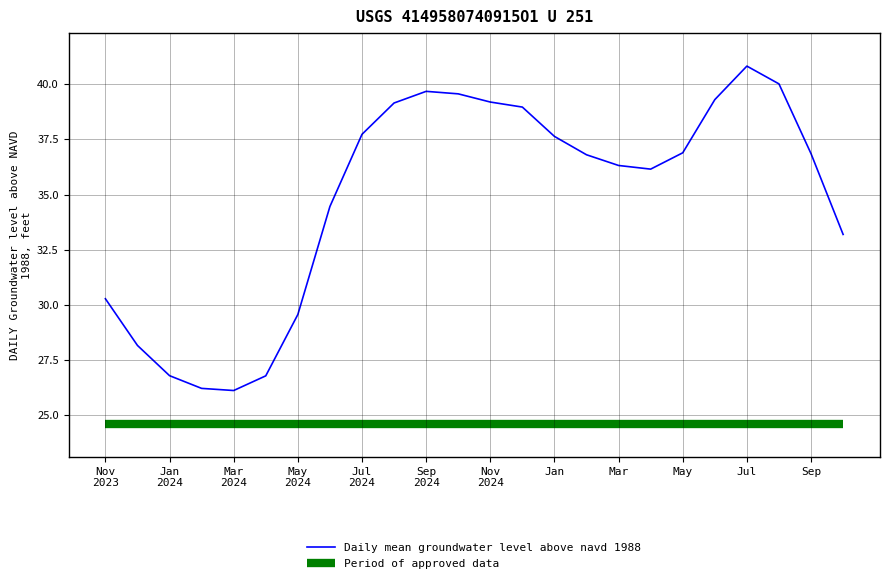

Rank the series by their average value, from highest to lowest.

Daily mean groundwater level above navd 1988, Period of approved data